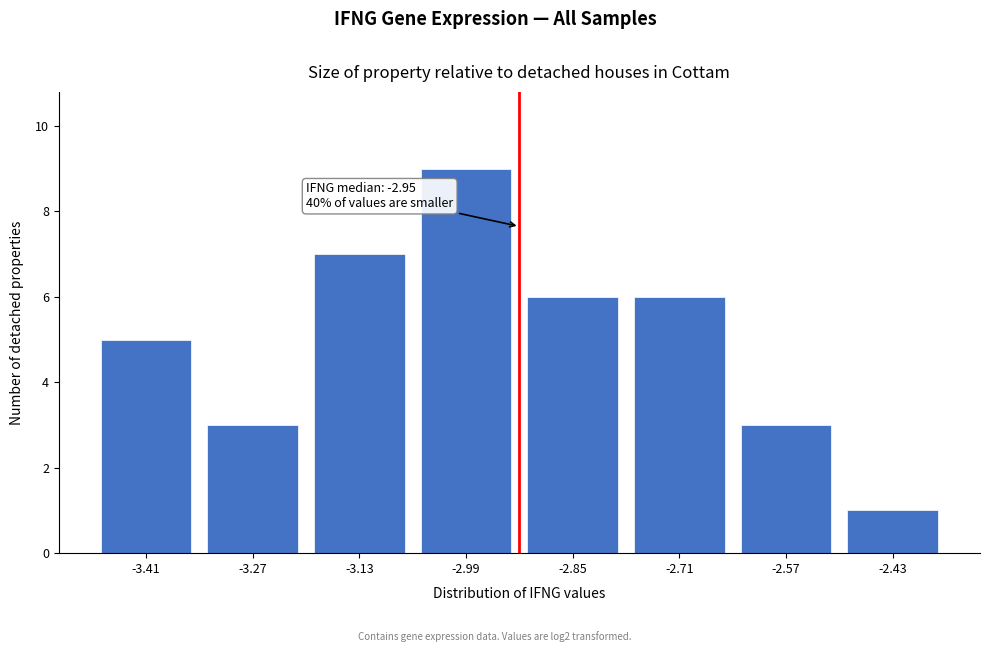

Reading right to left, what are all the values shown in this chart?

-2.43=1	-2.57=3	-2.71=6	-2.85=6	-2.99=9	-3.13=7	-3.27=3	-3.41=5